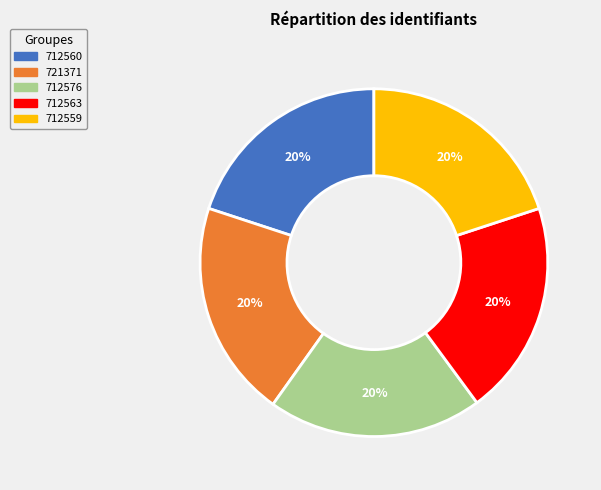

Is the sum of 712560 and 712576 greater than half?

No